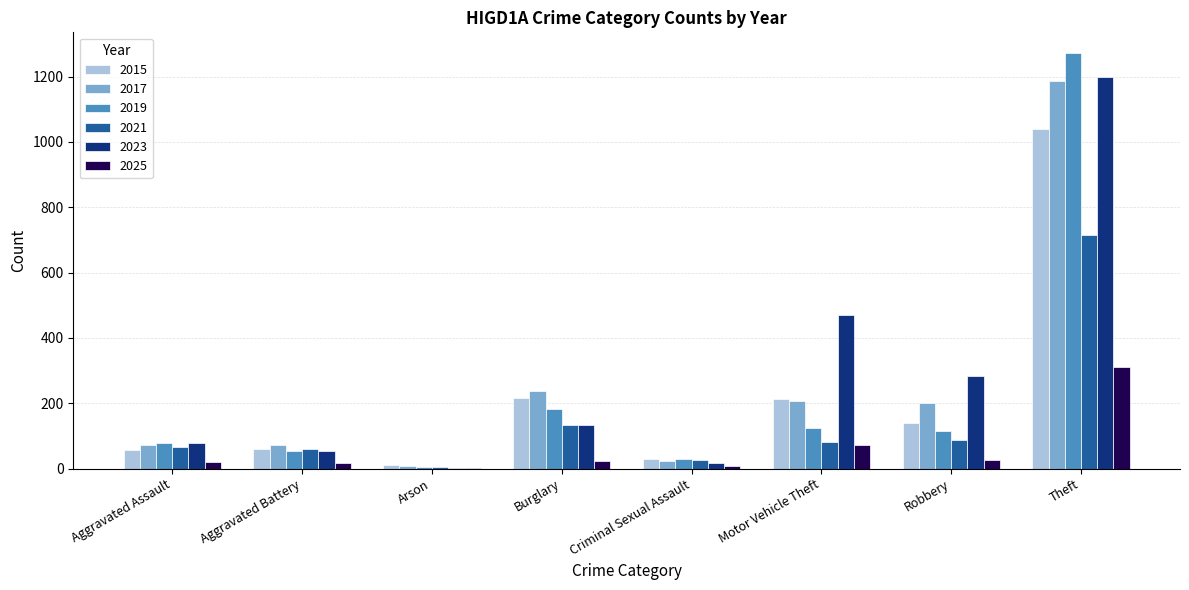

At which category is the sum across all series the highest?

Theft